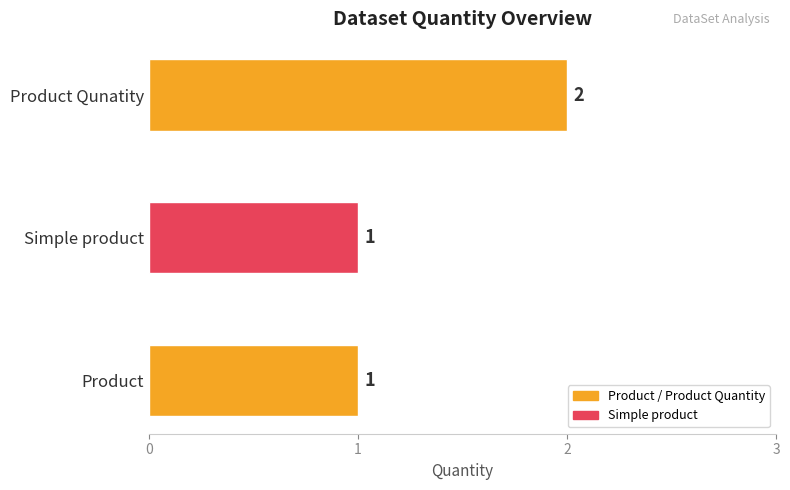

The chart shows a value of 1 at Simple product. True or false?

True